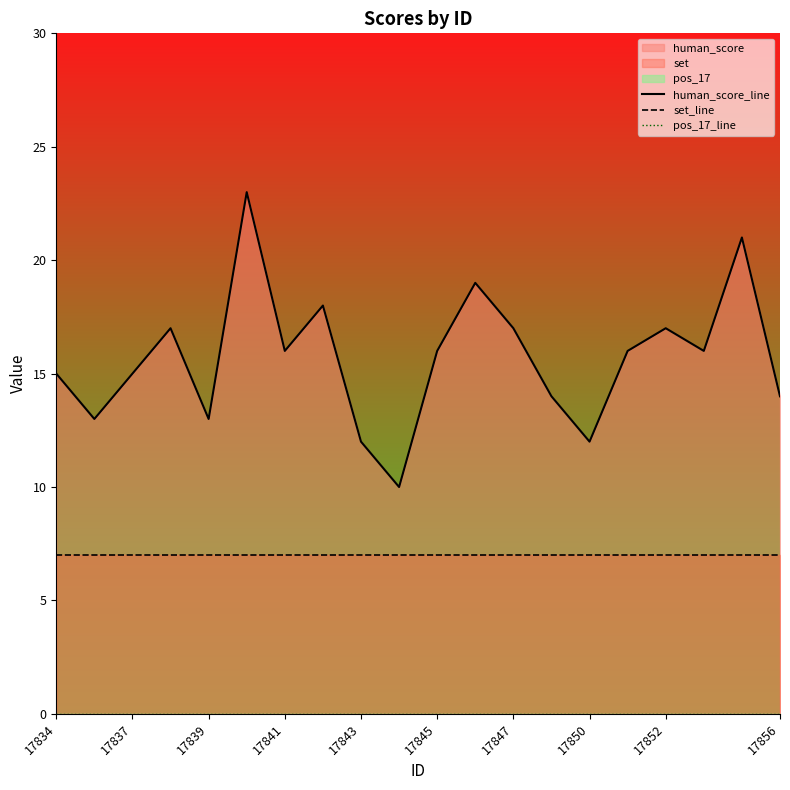

True or false: pos_17_line has a value of 0 at 17841.

True